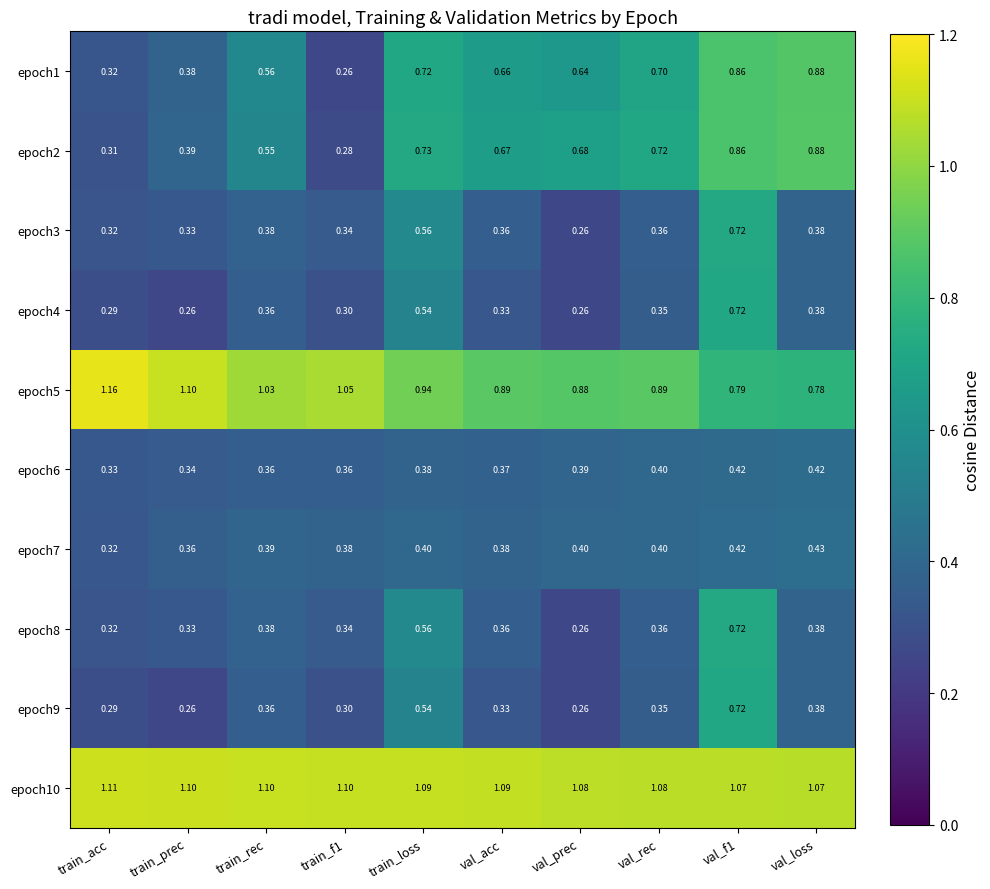

At which category does the chart reach its peak across all series?

train_acc